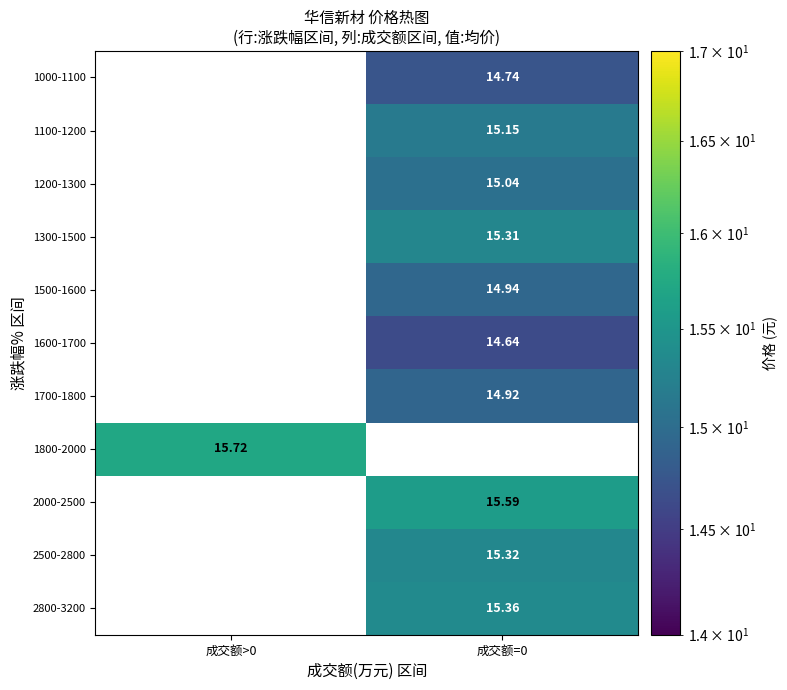

Is the value of 1600-1700 at 成交额=0 greater than the value of 2000-2500 at 成交额=0?

No